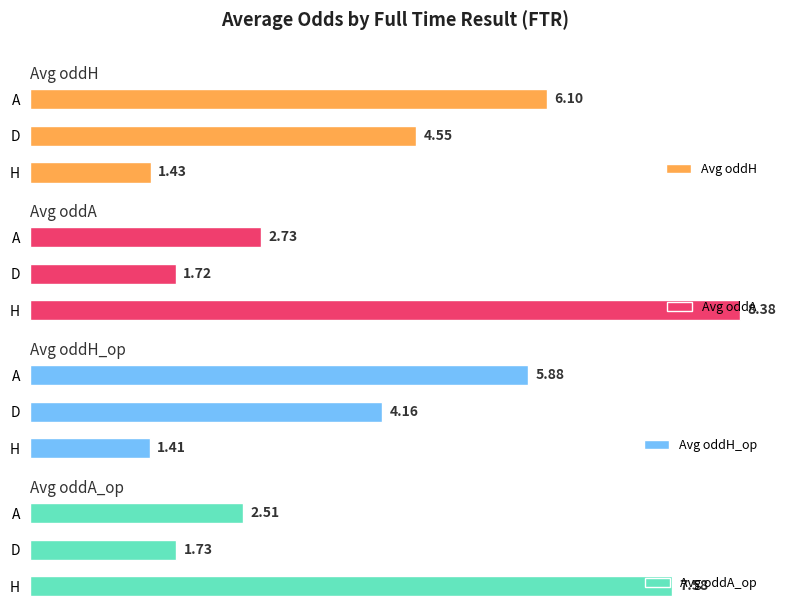

Rank the categories by Avg oddH value from lowest to highest.

H, D, A